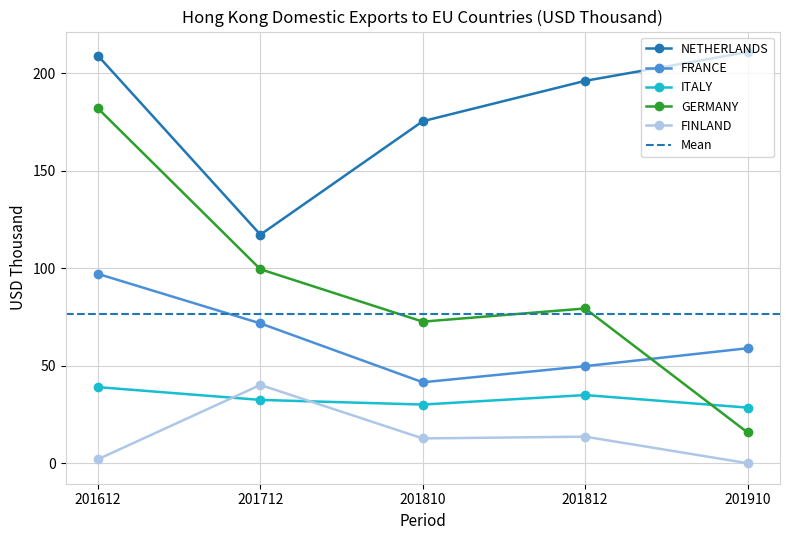

Reading left to right, what are all the values shown in this chart?

NETHERLANDS: 208.9	117.2	175.3	196.0	210.8
FRANCE: 97.0	71.7	41.5	49.7	58.9
ITALY: 39.0	32.4	30.1	34.9	28.5
GERMANY: 181.9	99.4	72.6	79.3	15.8
FINLAND: 2.0	40.1	12.7	13.6	0.0